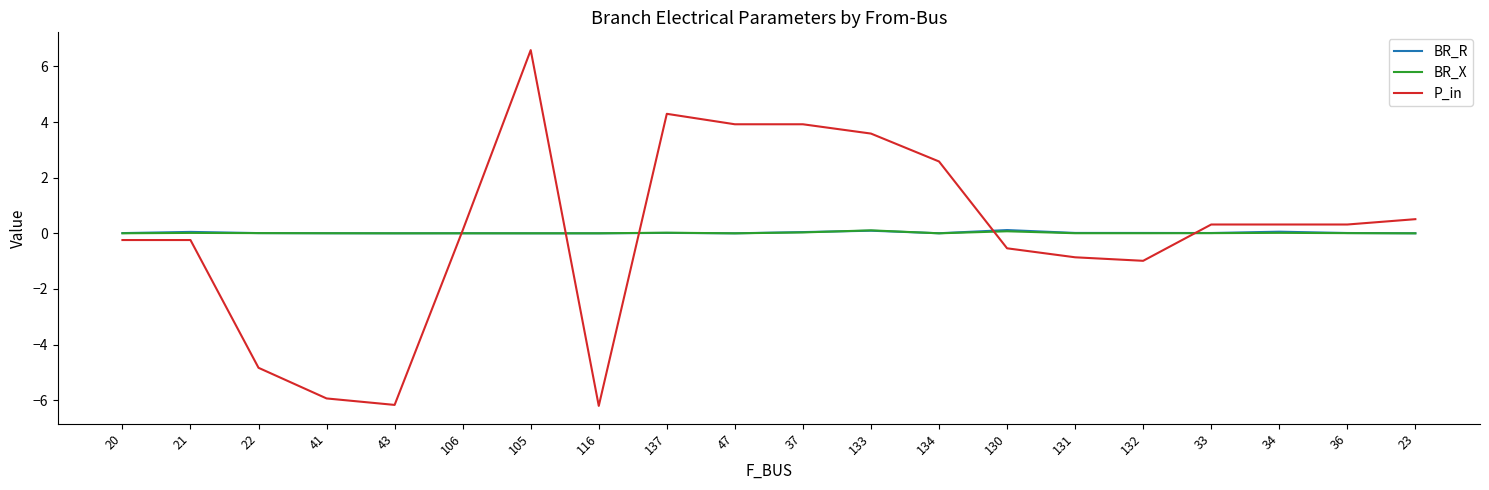

The BR_X series shows 0.0 at 134. True or false?

True